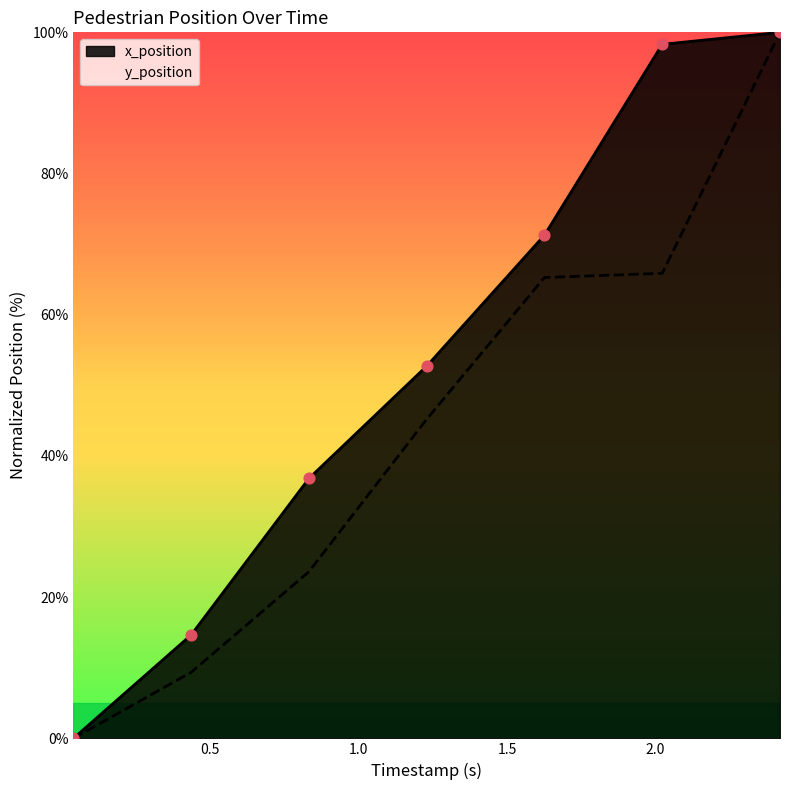

What is the maximum value shown in the chart?

100.0